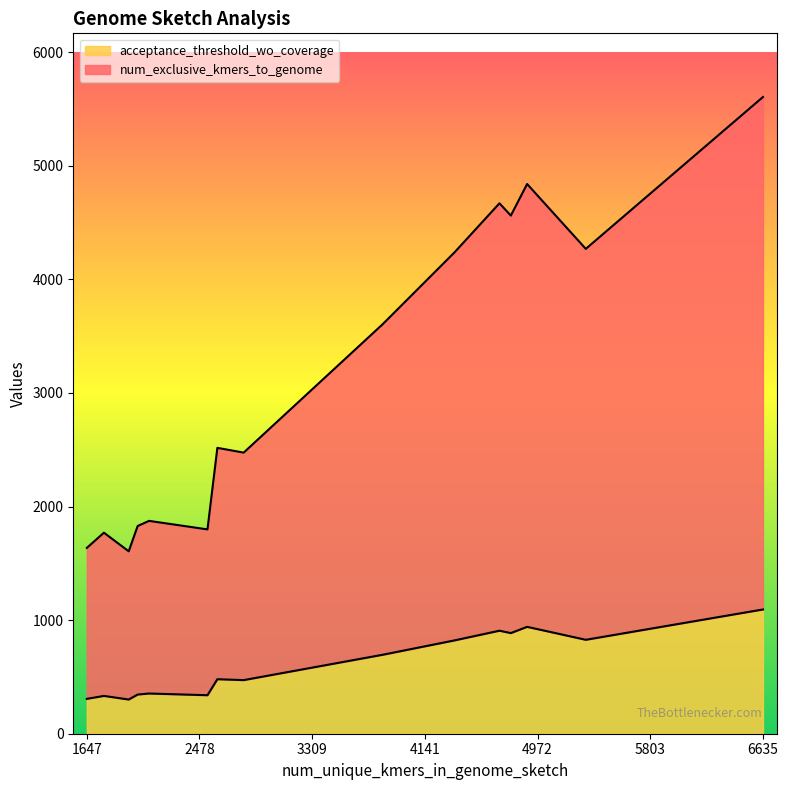

True or false: acceptance_threshold_wo_coverage has more than 2 points higher than both neighbors.

True